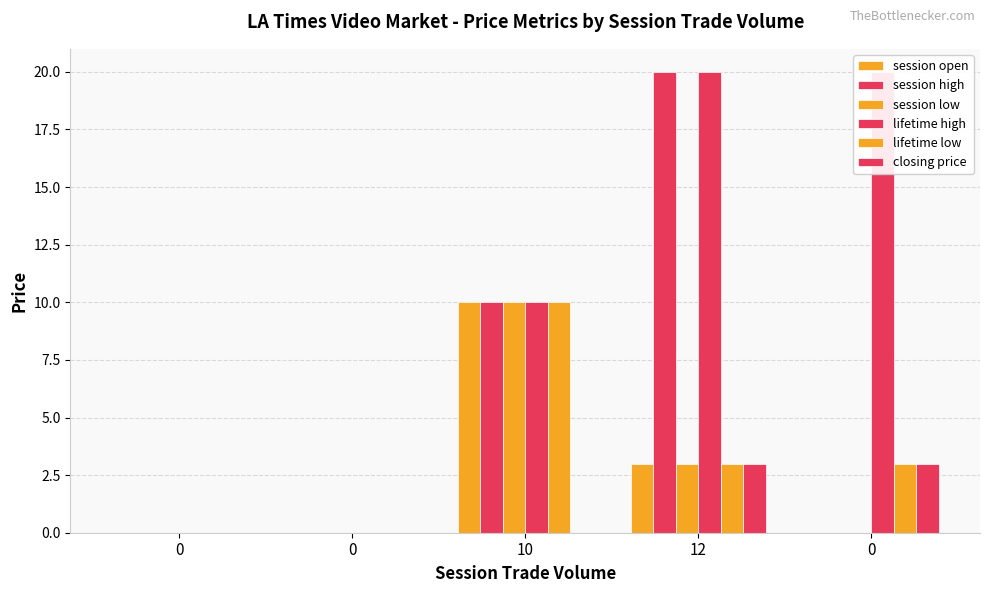

List the labels in order of session open value, largest first.

10, 12, 0, 0, 0